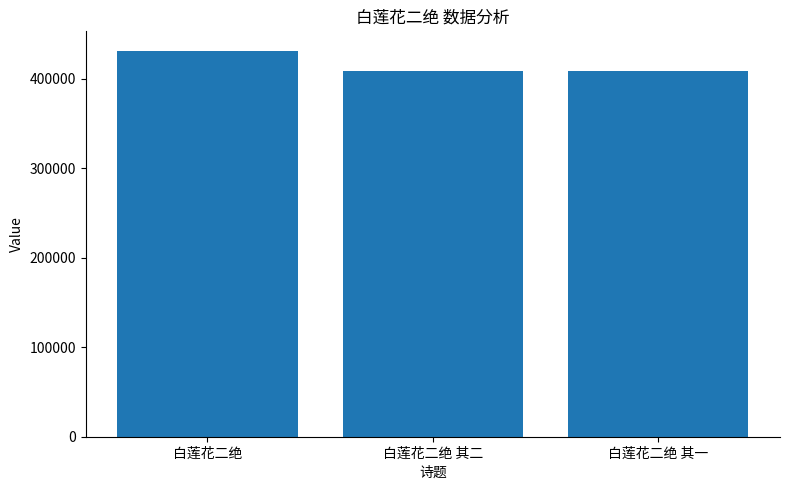

What is the value of the 3rd bar from the left?

408928